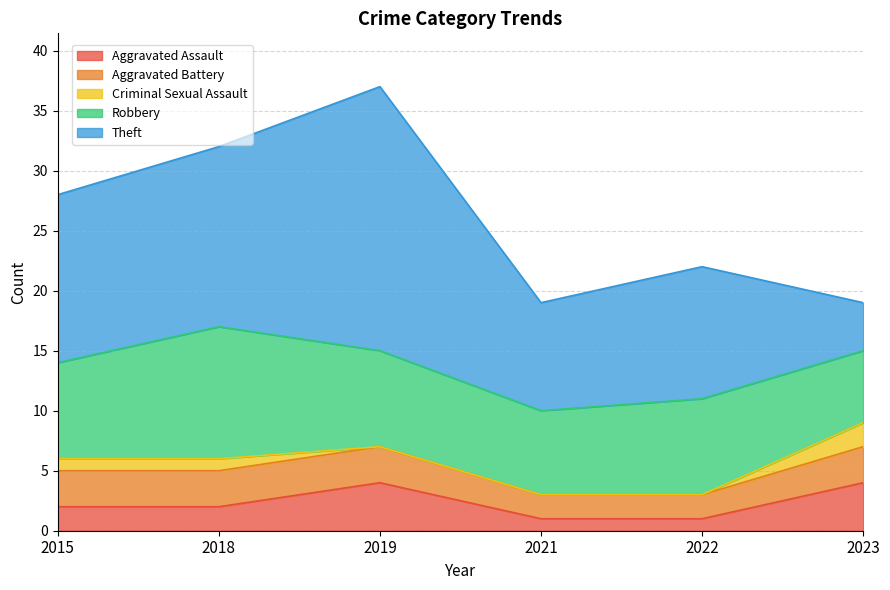

Which series changed the most between 2022 and 2023?

Theft